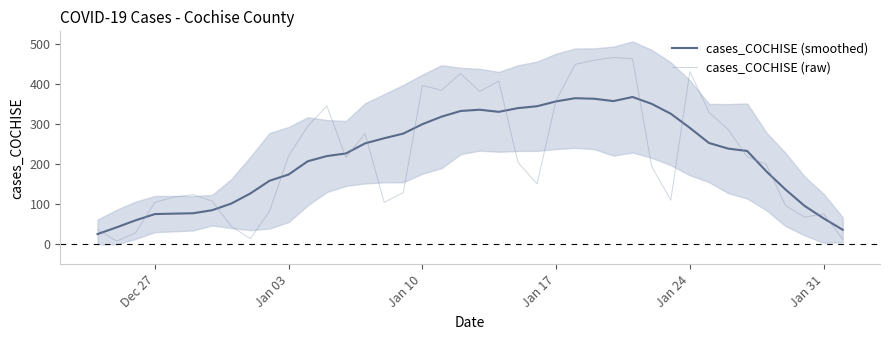

How many times do cases_COCHISE (smoothed) and cases_COCHISE (raw) cross each other?

17